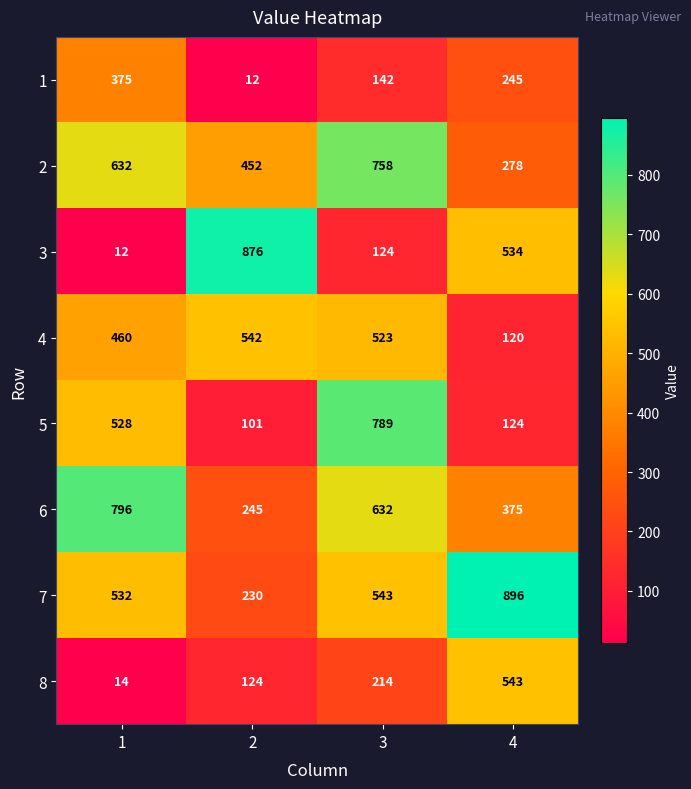

Rank the series by their maximum value, from highest to lowest.

7, 3, 6, 5, 2, 8, 4, 1